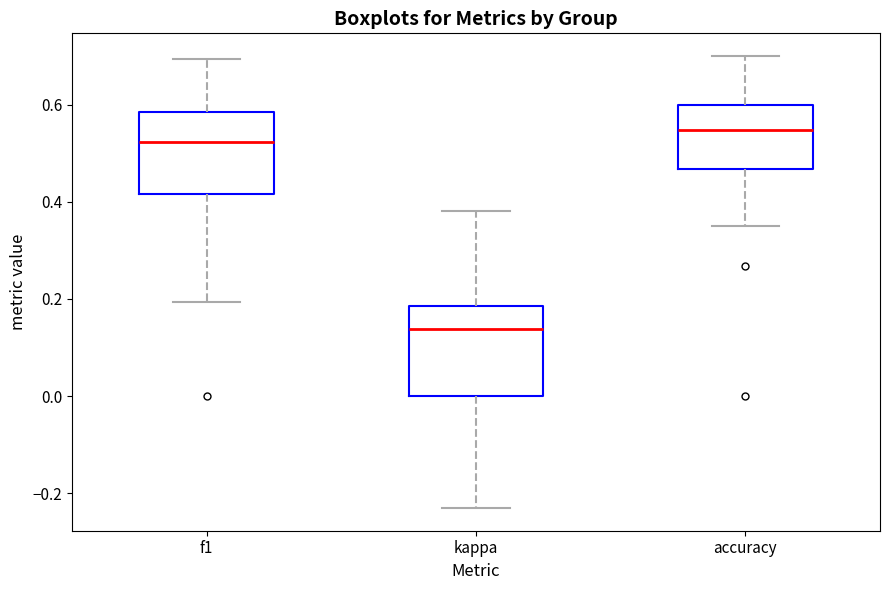

Which box's median line is the highest?

accuracy